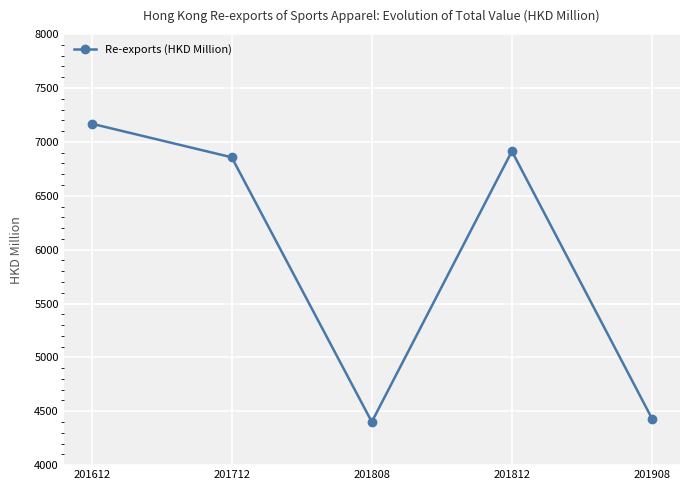

True or false: the data shows 6913.4 at 201812.

True